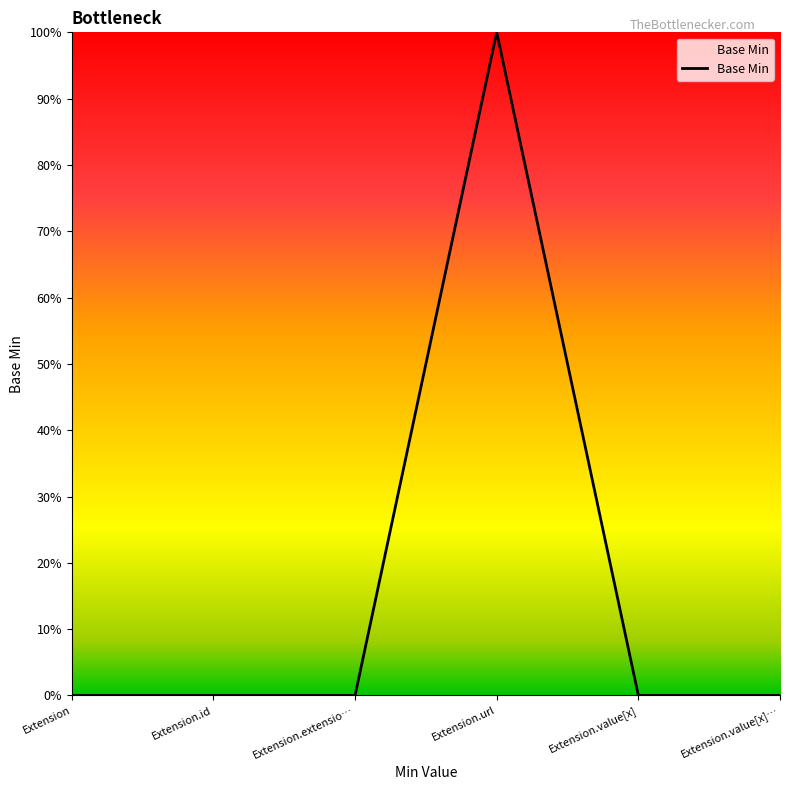

At which category does the data reach its first local peak?

Extension.url